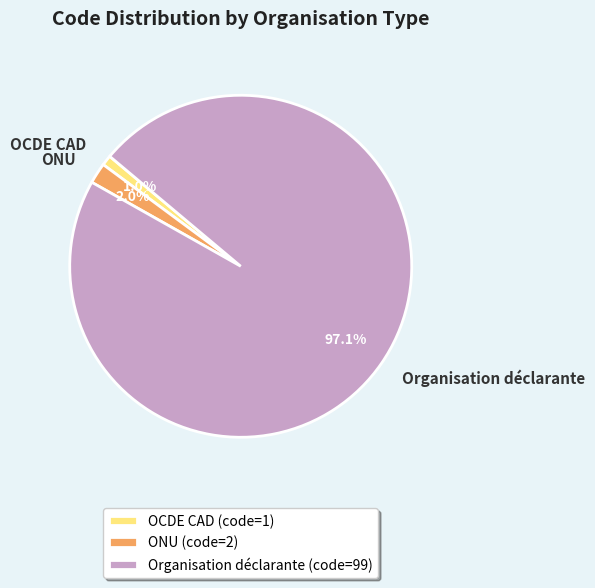

To the nearest percent, what percentage of the pie is Organisation déclarante?

97%